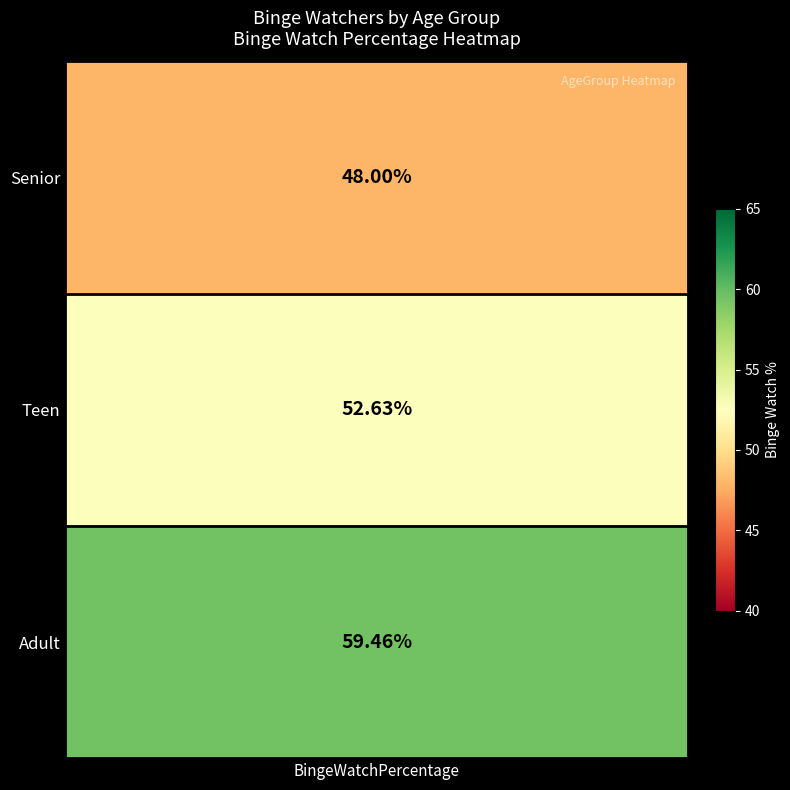

At how many categories does at least one series exceed 25?

1